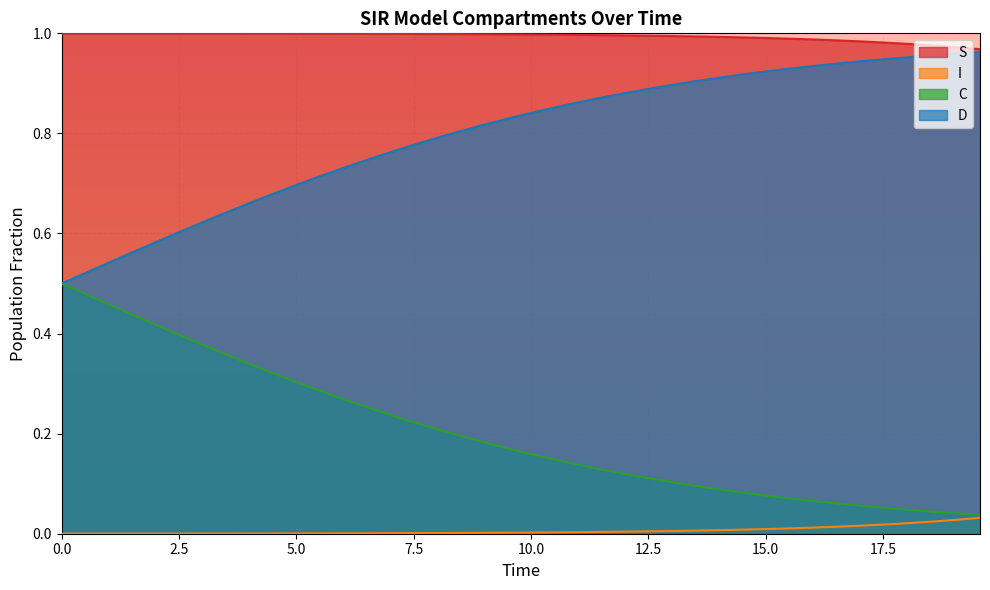

Rank the series by their maximum value, from highest to lowest.

S, D, C, I